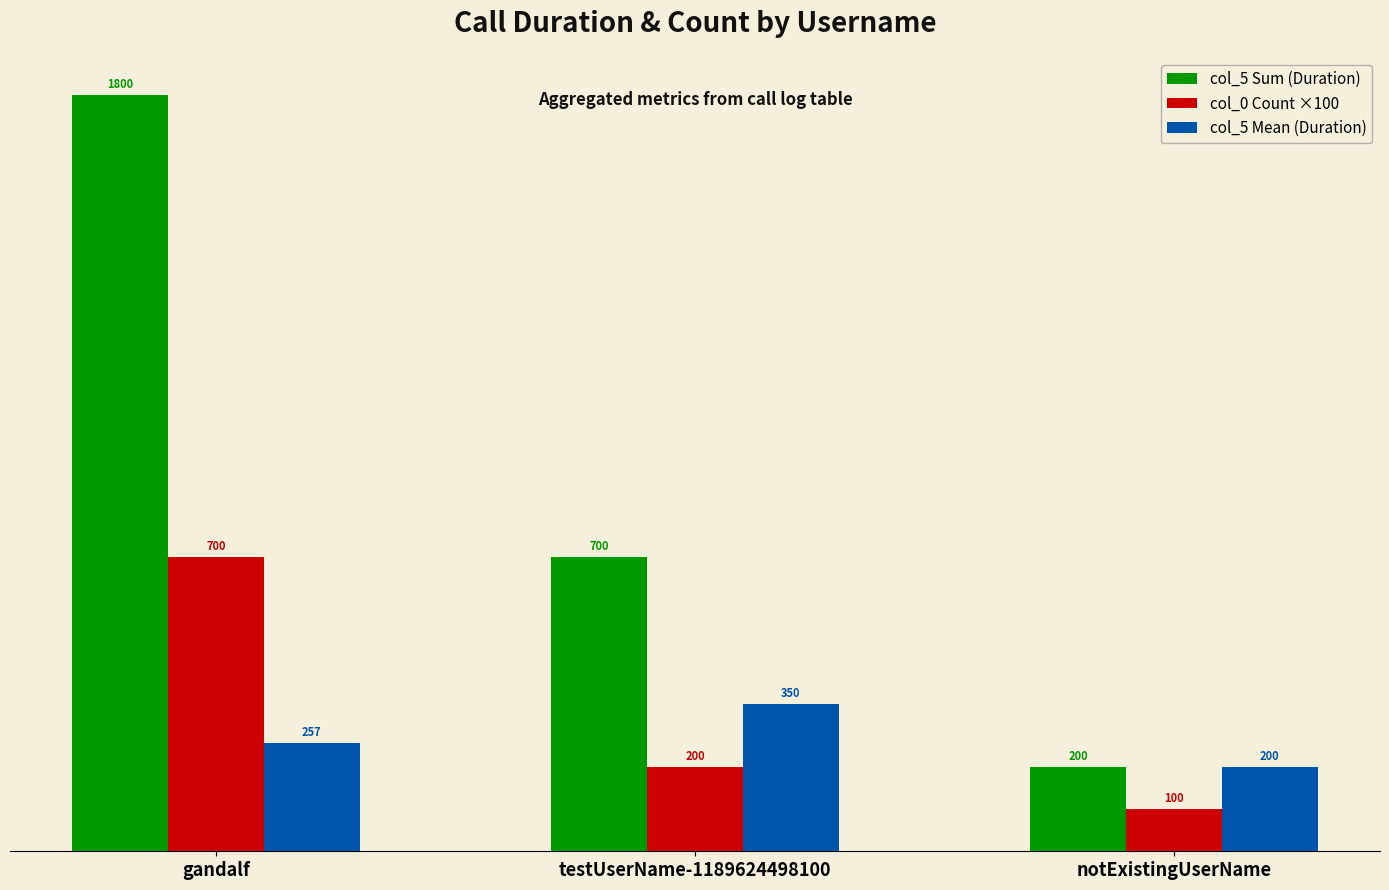

Is it true that col_0 Count ×100 equals 200 at testUserName-1189624498100?

True